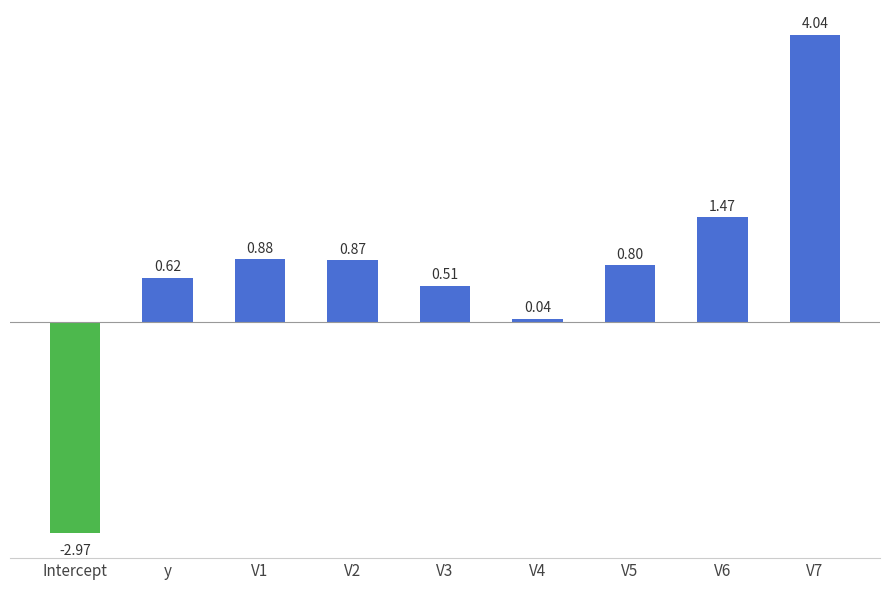

What is the difference between the maximum and minimum values?

7.0